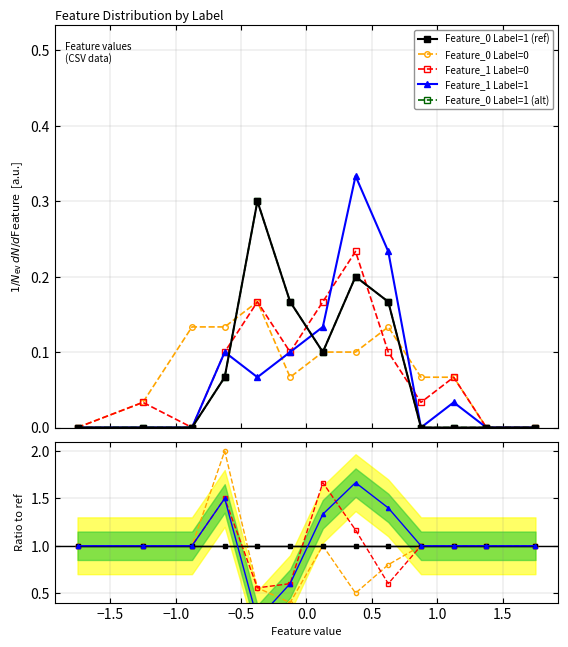

The value of Feature_0 Label=1 (alt) at 0.5 is 0.2. True or false?

False